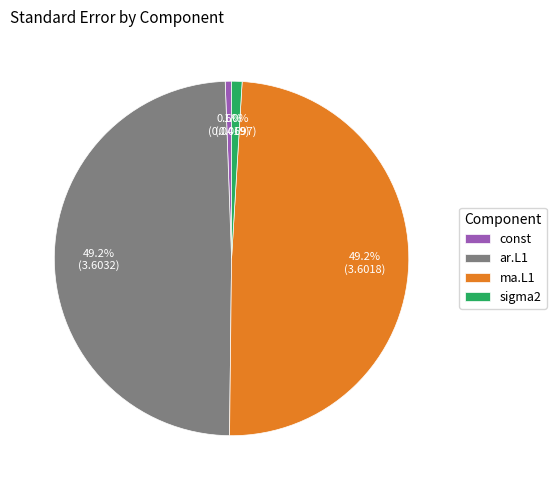

What percentage is the ar.L1 slice, to the nearest percent?

49%